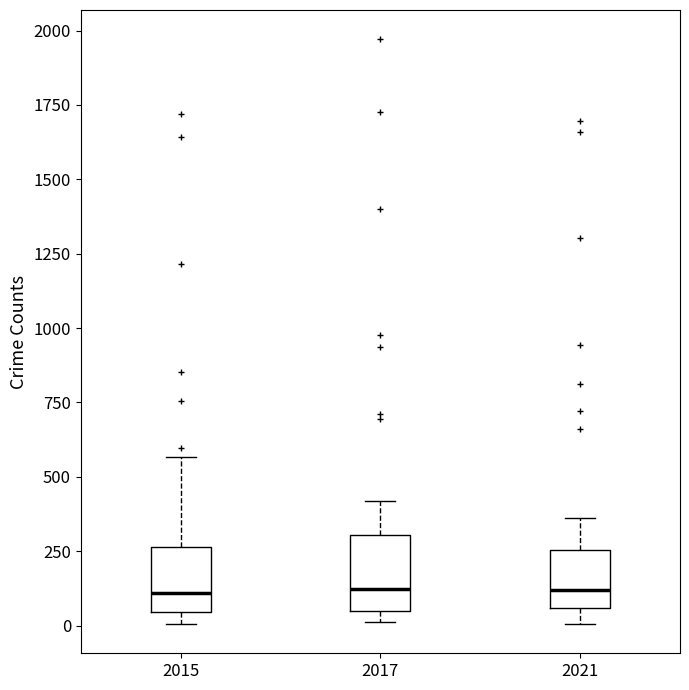

Reading left to right, transcribe this box plot: for each box, give where its median line is, the range the box spans, and where its two whiskers end, as read against the y-axis. The values are not printed on the chart, so give them approximately, as read against the axis.

2015: median 100, box 50 to 250, whiskers 0 to 550
2017: median 100, box 50 to 300, whiskers 0 to 400
2021: median 100, box 50 to 250, whiskers 0 to 350